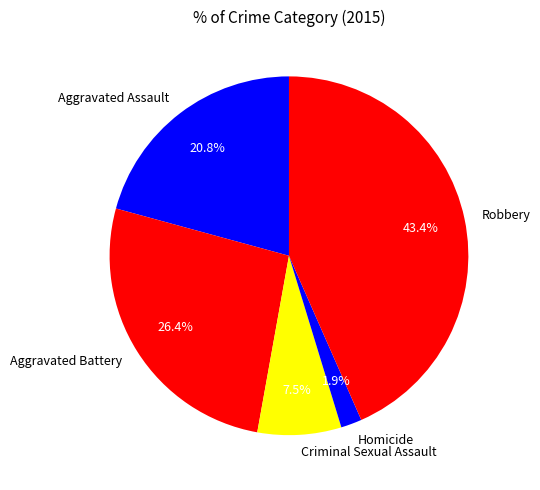

Rank the categories by value from lowest to highest.

Homicide, Criminal Sexual Assault, Aggravated Assault, Aggravated Battery, Robbery